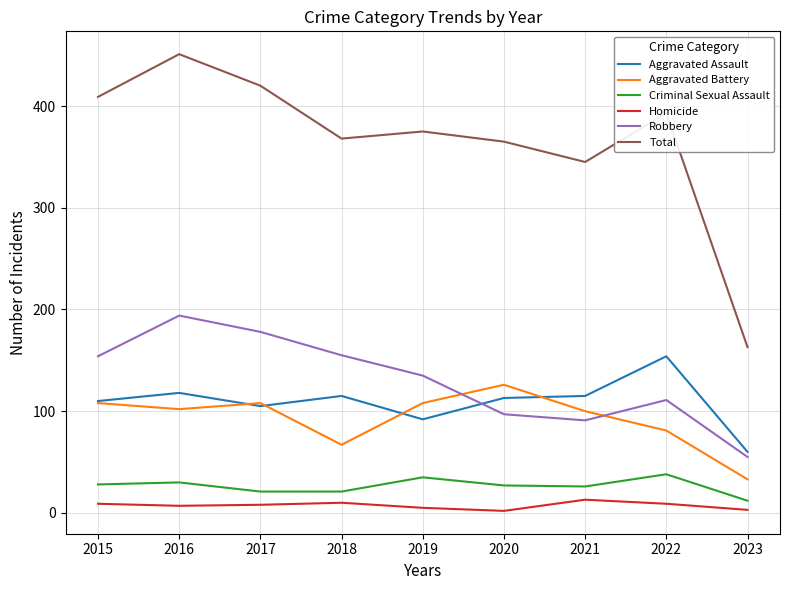

At which category is the sum across all series the highest?

2016